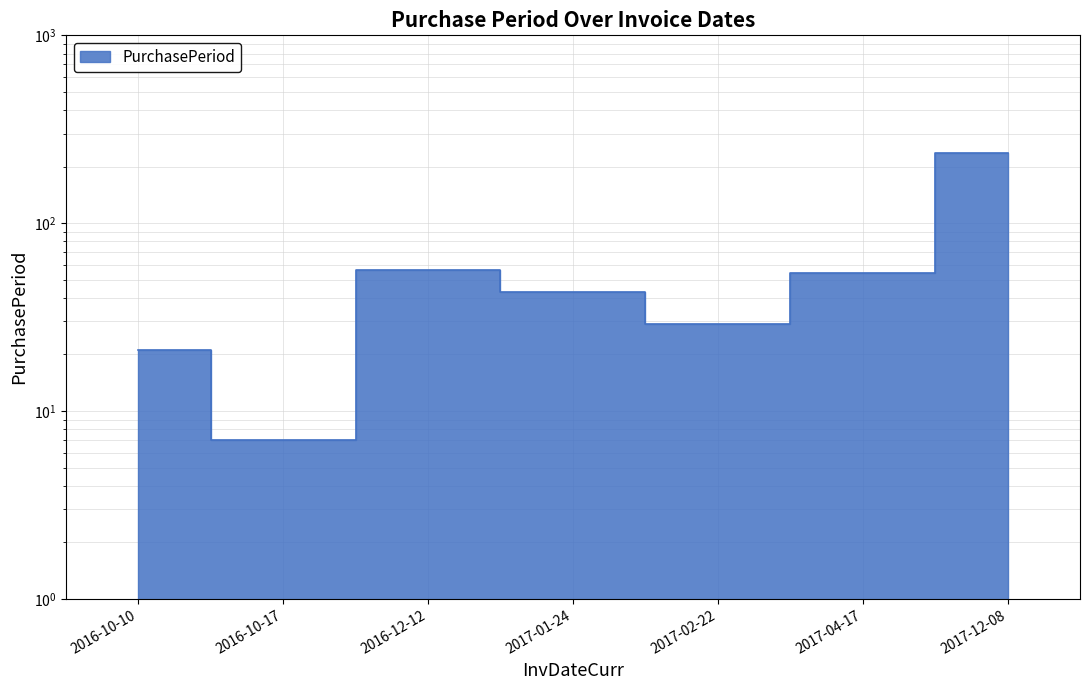

What is the sum of all values?

445